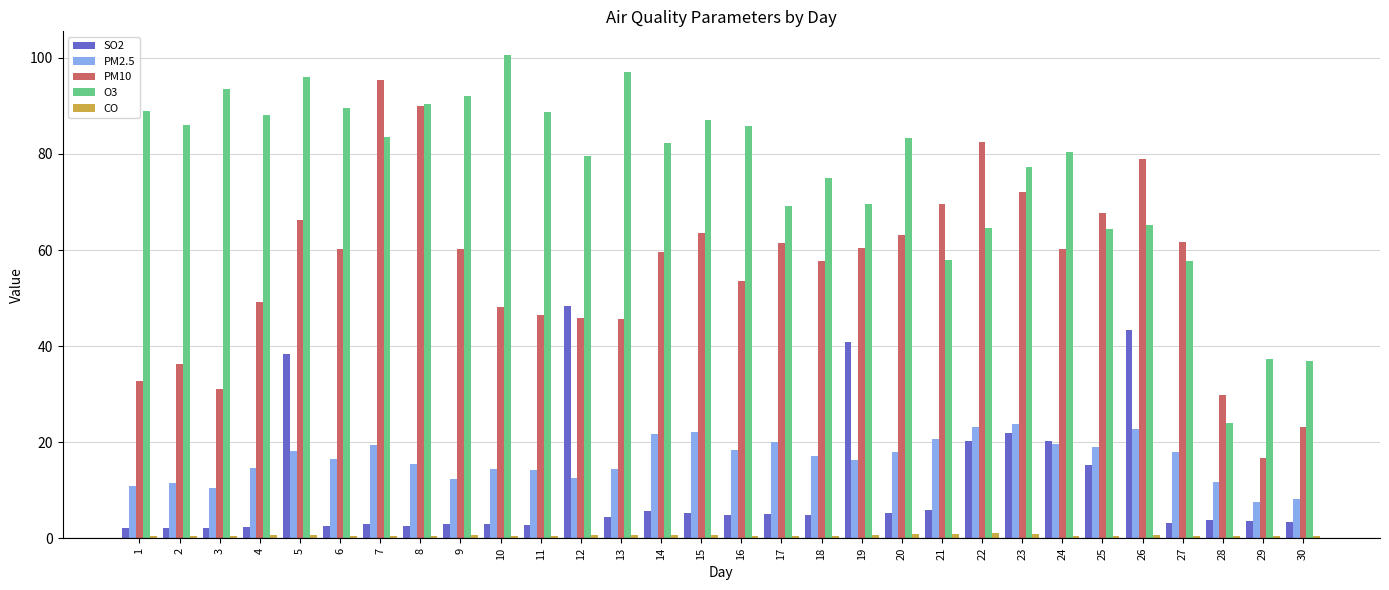

The value of SO2 at 11 is 2.8. True or false?

True